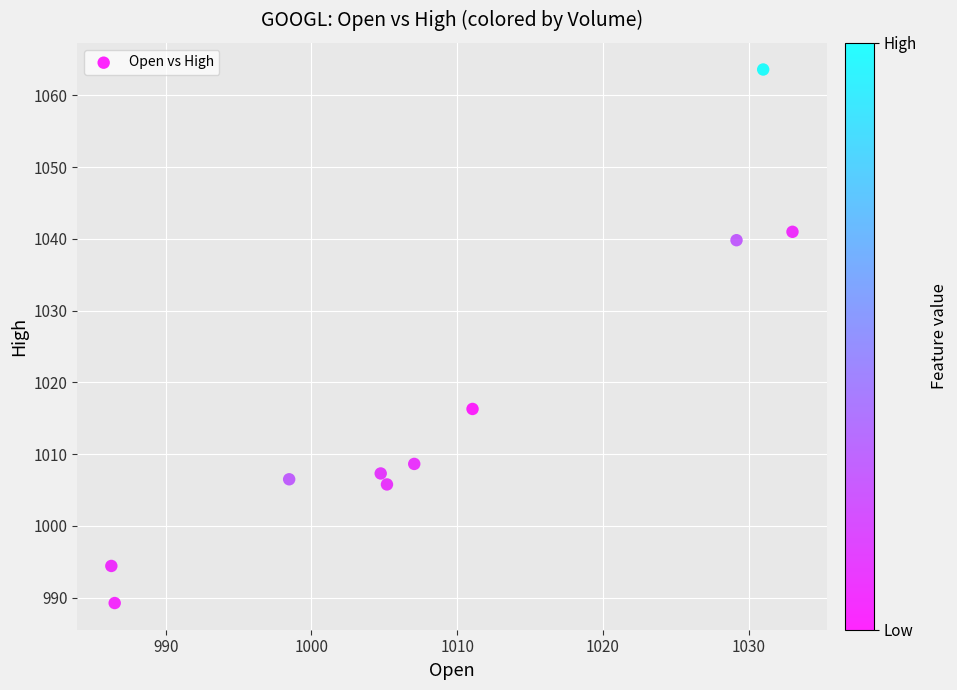

What is the average Y value?

1017.3